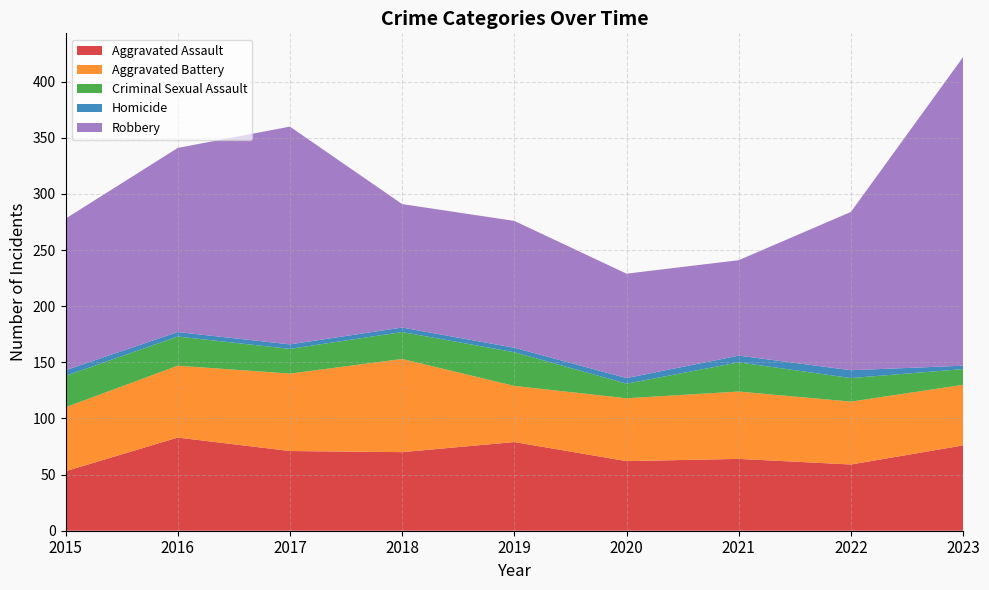

Reading left to right, what are all the values shown in this chart?

Aggravated Assault: 2015=53	2016=83	2017=71	2018=70	2019=79	2020=62	2021=64	2022=59	2023=76
Aggravated Battery: 2015=57	2016=64	2017=69	2018=83	2019=50	2020=56	2021=60	2022=56	2023=54
Criminal Sexual Assault: 2015=28	2016=26	2017=22	2018=24	2019=30	2020=13	2021=26	2022=21	2023=14
Homicide: 2015=5	2016=4	2017=4	2018=4	2019=4	2020=5	2021=6	2022=7	2023=3
Robbery: 2015=135	2016=164	2017=194	2018=110	2019=113	2020=93	2021=85	2022=141	2023=275